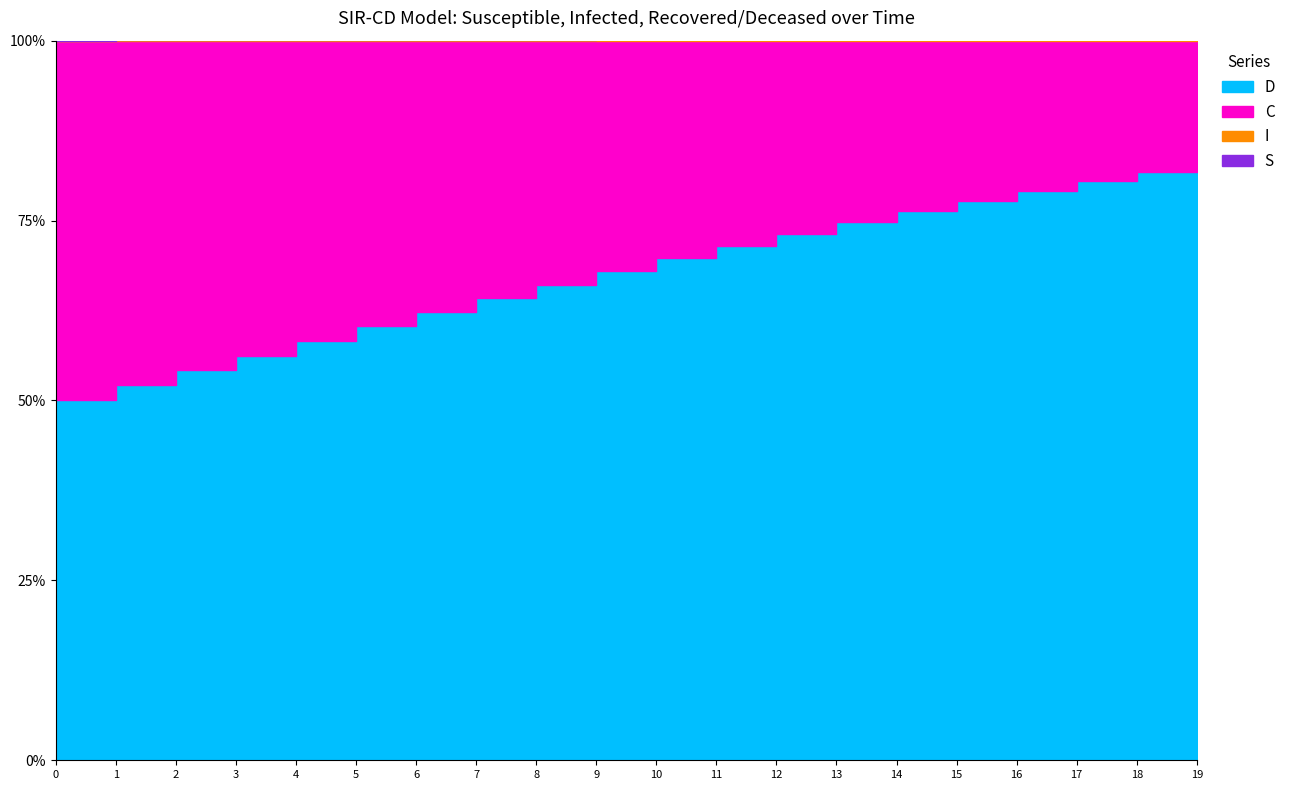

True or false: S has more than 2 interior local peaks.

False